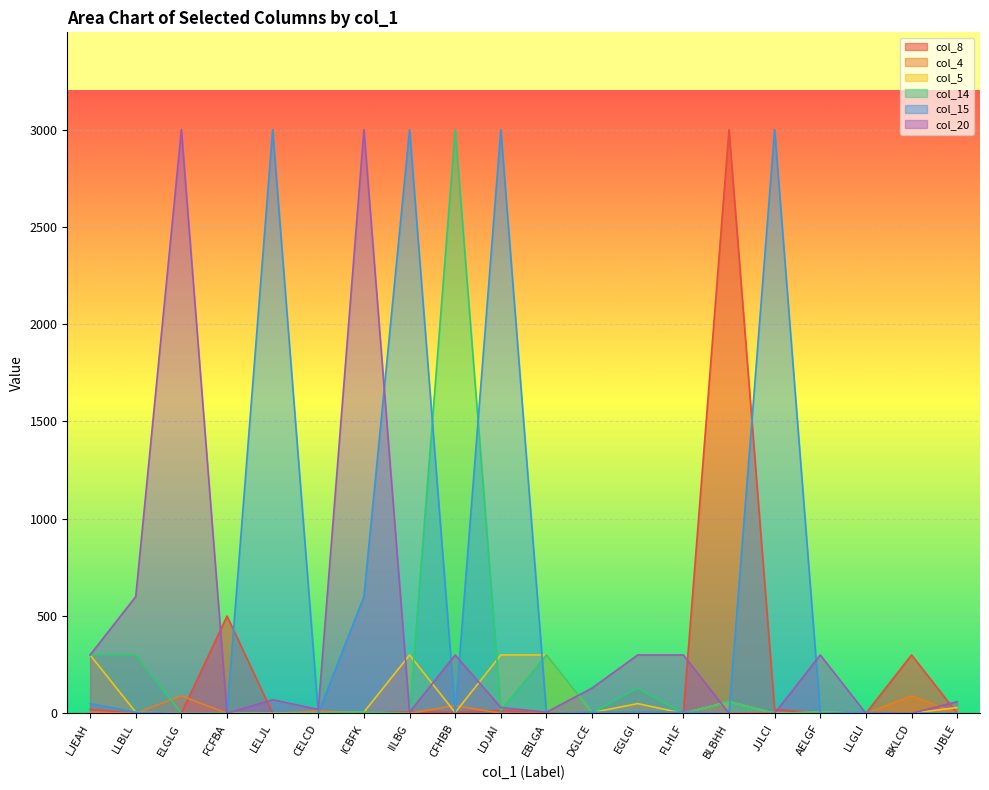

Rank the series by their maximum value, from highest to lowest.

col_8, col_14, col_15, col_20, col_5, col_4